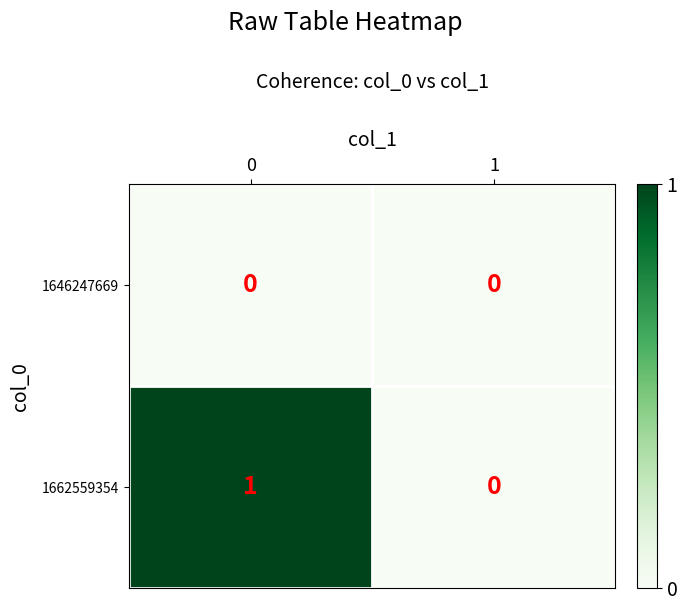

Which series has the largest total across all categories?

1662559354